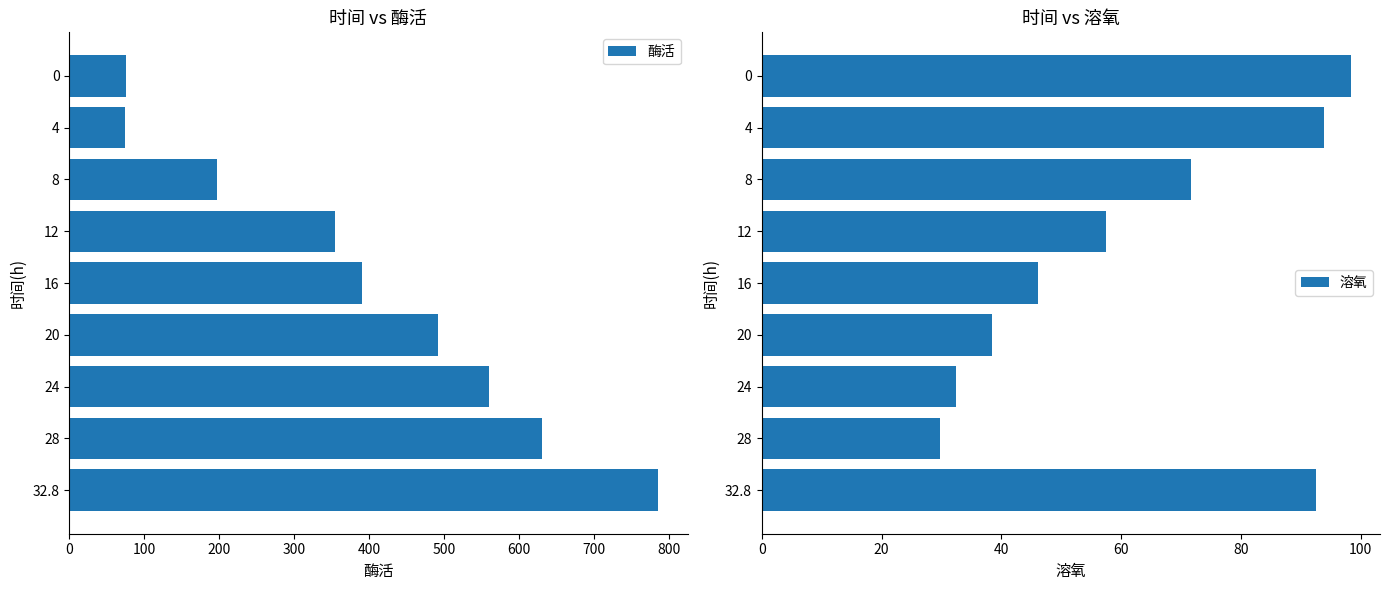

At how many categories does at least one series exceed 440?

4